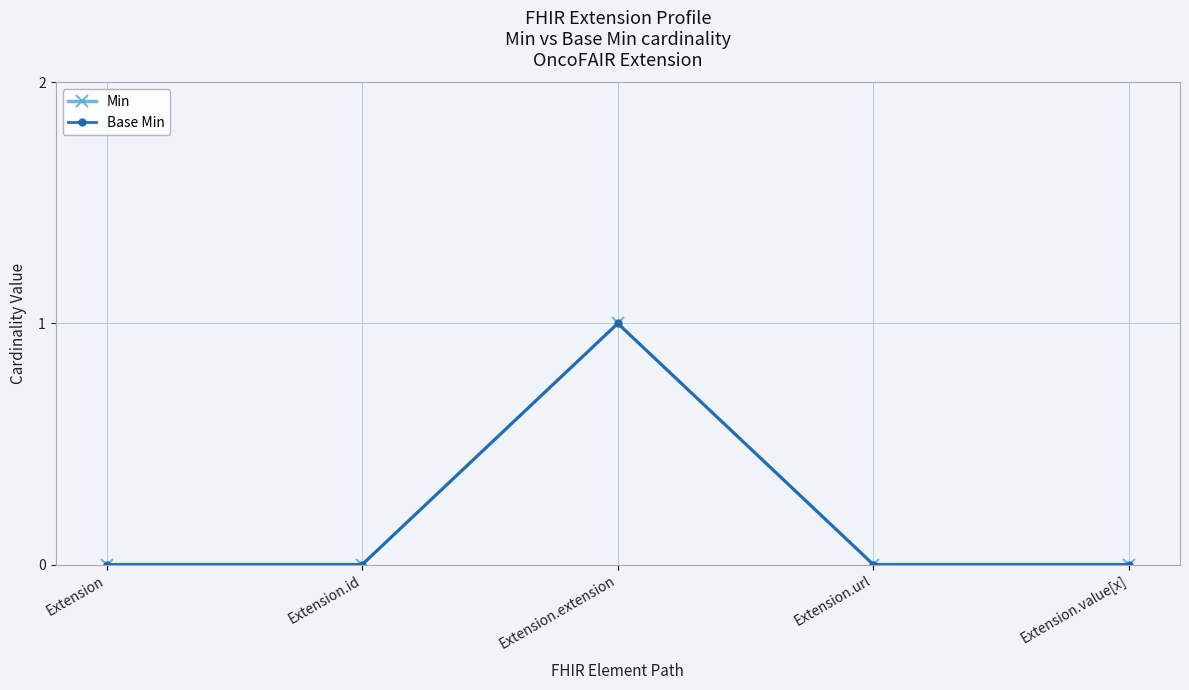

Does the chart have visible grid lines?

Yes